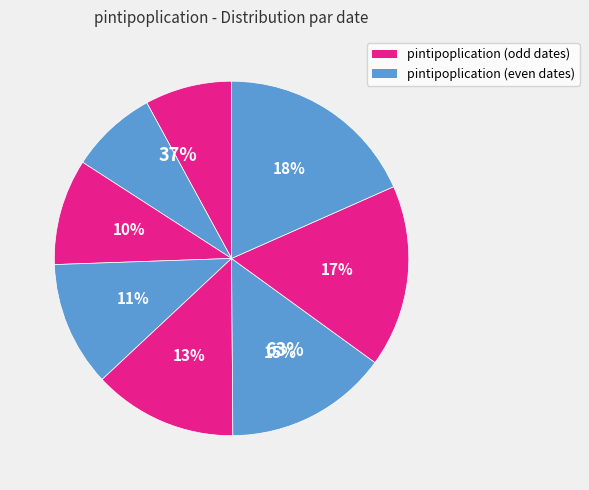

Which has a higher value, 2018-04-27 or 2018-04-23?

2018-04-27